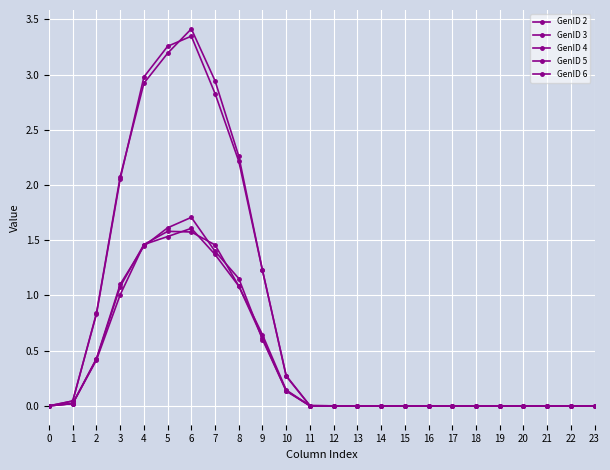

In GenID 4, how many points are higher than both neighbors (excluding endpoints)?

1